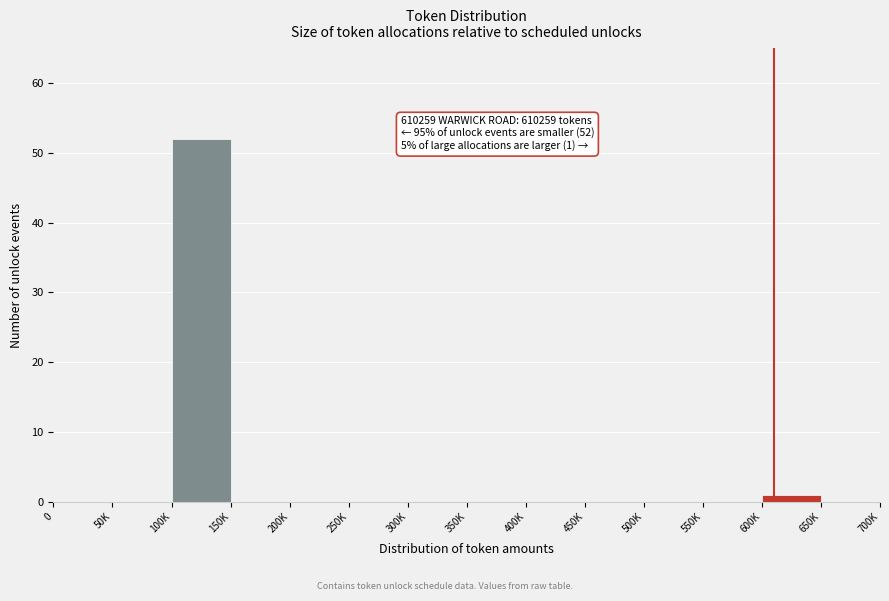

Reading left to right, list all the values displayed in this chart.

0=0	50K=0	100K=52	150K=0	200K=0	250K=0	300K=0	350K=0	400K=0	450K=0	500K=0	550K=0	600K=1	650K=0